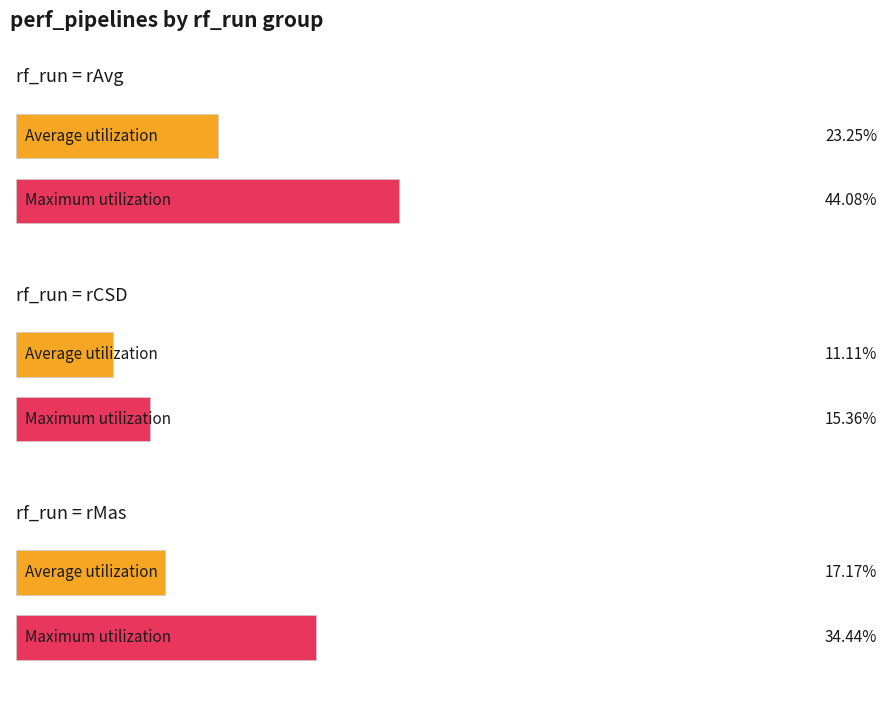

Between 3 and rCSD, which is larger?

rCSD